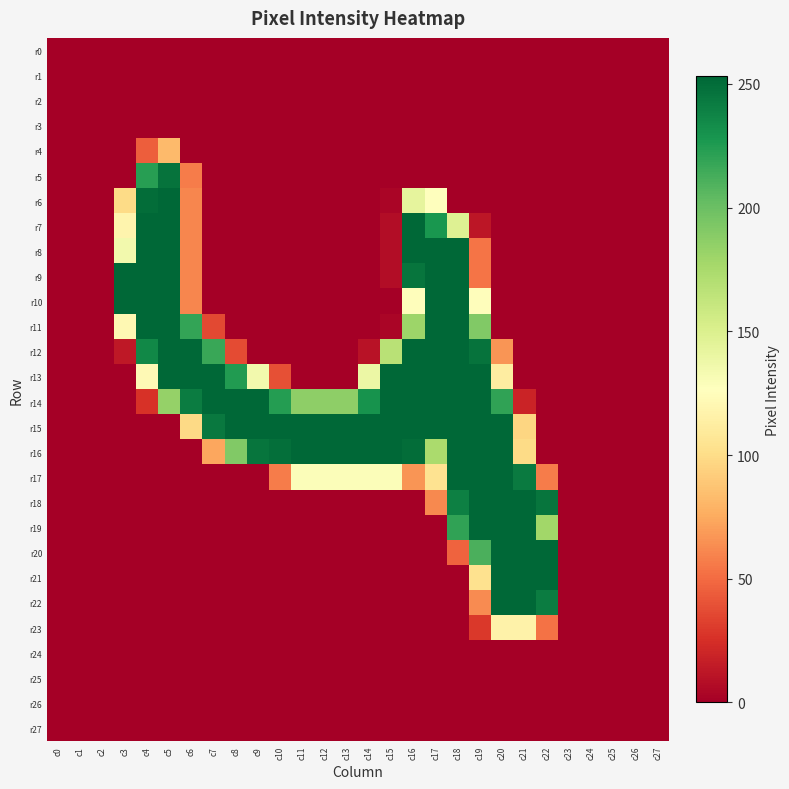

Reading left to right, list all the values displayed in this chart.

r0: c0=0	c1=0	c2=0	c3=0	c4=0	c5=0	c6=0	c7=0	c8=0	c9=0	c10=0	c11=0	c12=0	c13=0	c14=0	c15=0	c16=0	c17=0	c18=0	c19=0	c20=0	c21=0	c22=0	c23=0	c24=0	c25=0	c26=0	c27=0
r1: c0=0	c1=0	c2=0	c3=0	c4=0	c5=0	c6=0	c7=0	c8=0	c9=0	c10=0	c11=0	c12=0	c13=0	c14=0	c15=0	c16=0	c17=0	c18=0	c19=0	c20=0	c21=0	c22=0	c23=0	c24=0	c25=0	c26=0	c27=0
r2: c0=0	c1=0	c2=0	c3=0	c4=0	c5=0	c6=0	c7=0	c8=0	c9=0	c10=0	c11=0	c12=0	c13=0	c14=0	c15=0	c16=0	c17=0	c18=0	c19=0	c20=0	c21=0	c22=0	c23=0	c24=0	c25=0	c26=0	c27=0
r3: c0=0	c1=0	c2=0	c3=0	c4=0	c5=0	c6=0	c7=0	c8=0	c9=0	c10=0	c11=0	c12=0	c13=0	c14=0	c15=0	c16=0	c17=0	c18=0	c19=0	c20=0	c21=0	c22=0	c23=0	c24=0	c25=0	c26=0	c27=0
r4: c0=0	c1=0	c2=0	c3=0	c4=45	c5=83	c6=0	c7=0	c8=0	c9=0	c10=0	c11=0	c12=0	c13=0	c14=0	c15=0	c16=0	c17=0	c18=0	c19=0	c20=0	c21=0	c22=0	c23=0	c24=0	c25=0	c26=0	c27=0
r5: c0=0	c1=0	c2=0	c3=0	c4=223	c5=247	c6=57	c7=0	c8=0	c9=0	c10=0	c11=0	c12=0	c13=0	c14=0	c15=0	c16=0	c17=0	c18=0	c19=0	c20=0	c21=0	c22=0	c23=0	c24=0	c25=0	c26=0	c27=0
r6: c0=0	c1=0	c2=0	c3=99	c4=250	c5=253	c6=61	c7=0	c8=0	c9=0	c10=0	c11=0	c12=0	c13=0	c14=0	c15=3	c16=143	c17=127	c18=0	c19=0	c20=0	c21=0	c22=0	c23=0	c24=0	c25=0	c26=0	c27=0
r7: c0=0	c1=0	c2=0	c3=118	c4=253	c5=253	c6=61	c7=0	c8=0	c9=0	c10=0	c11=0	c12=0	c13=0	c14=0	c15=7	c16=253	c17=228	c18=148	c19=12	c20=0	c21=0	c22=0	c23=0	c24=0	c25=0	c26=0	c27=0
r8: c0=0	c1=0	c2=0	c3=135	c4=253	c5=253	c6=61	c7=0	c8=0	c9=0	c10=0	c11=0	c12=0	c13=0	c14=0	c15=7	c16=253	c17=253	c18=253	c19=54	c20=0	c21=0	c22=0	c23=0	c24=0	c25=0	c26=0	c27=0
r9: c0=0	c1=0	c2=0	c3=254	c4=253	c5=253	c6=61	c7=0	c8=0	c9=0	c10=0	c11=0	c12=0	c13=0	c14=0	c15=7	c16=246	c17=253	c18=253	c19=54	c20=0	c21=0	c22=0	c23=0	c24=0	c25=0	c26=0	c27=0
r10: c0=0	c1=0	c2=0	c3=254	c4=253	c5=253	c6=61	c7=0	c8=0	c9=0	c10=0	c11=0	c12=0	c13=0	c14=0	c15=0	c16=125	c17=253	c18=253	c19=125	c20=0	c21=0	c22=0	c23=0	c24=0	c25=0	c26=0	c27=0
r11: c0=0	c1=0	c2=0	c3=121	c4=253	c5=253	c6=219	c7=36	c8=0	c9=0	c10=0	c11=0	c12=0	c13=0	c14=0	c15=3	c16=180	c17=253	c18=253	c19=191	c20=0	c21=0	c22=0	c23=0	c24=0	c25=0	c26=0	c27=0
r12: c0=0	c1=0	c2=0	c3=13	c4=236	c5=253	c6=253	c7=217	c8=37	c9=0	c10=0	c11=0	c12=0	c13=0	c14=10	c15=168	c16=253	c17=253	c18=253	c19=247	c20=67	c21=0	c22=0	c23=0	c24=0	c25=0	c26=0	c27=0
r13: c0=0	c1=0	c2=0	c3=0	c4=122	c5=253	c6=253	c7=253	c8=225	c9=135	c10=39	c11=0	c12=0	c13=0	c14=139	c15=253	c16=253	c17=253	c18=253	c19=253	c20=112	c21=0	c22=0	c23=0	c24=0	c25=0	c26=0	c27=0
r14: c0=0	c1=0	c2=0	c3=0	c4=26	c5=183	c6=242	c7=253	c8=253	c9=253	c10=224	c11=186	c12=186	c13=186	c14=230	c15=253	c16=253	c17=253	c18=253	c19=253	c20=220	c21=19	c22=0	c23=0	c24=0	c25=0	c26=0	c27=0
r15: c0=0	c1=0	c2=0	c3=0	c4=0	c5=0	c6=98	c7=244	c8=253	c9=253	c10=253	c11=253	c12=253	c13=253	c14=253	c15=253	c16=253	c17=253	c18=253	c19=253	c20=253	c21=96	c22=0	c23=0	c24=0	c25=0	c26=0	c27=0
r16: c0=0	c1=0	c2=0	c3=0	c4=0	c5=0	c6=0	c7=74	c8=191	c9=246	c10=249	c11=253	c12=253	c13=253	c14=253	c15=253	c16=250	c17=174	c18=253	c19=253	c20=253	c21=99	c22=0	c23=0	c24=0	c25=0	c26=0	c27=0
r17: c0=0	c1=0	c2=0	c3=0	c4=0	c5=0	c6=0	c7=0	c8=0	c9=0	c10=57	c11=129	c12=129	c13=129	c14=129	c15=129	c16=67	c17=104	c18=253	c19=253	c20=253	c21=243	c22=57	c23=0	c24=0	c25=0	c26=0	c27=0
r18: c0=0	c1=0	c2=0	c3=0	c4=0	c5=0	c6=0	c7=0	c8=0	c9=0	c10=0	c11=0	c12=0	c13=0	c14=0	c15=0	c16=0	c17=62	c18=240	c19=253	c20=253	c21=253	c22=246	c23=0	c24=0	c25=0	c26=0	c27=0
r19: c0=0	c1=0	c2=0	c3=0	c4=0	c5=0	c6=0	c7=0	c8=0	c9=0	c10=0	c11=0	c12=0	c13=0	c14=0	c15=0	c16=0	c17=0	c18=220	c19=253	c20=253	c21=253	c22=178	c23=0	c24=0	c25=0	c26=0	c27=0
r20: c0=0	c1=0	c2=0	c3=0	c4=0	c5=0	c6=0	c7=0	c8=0	c9=0	c10=0	c11=0	c12=0	c13=0	c14=0	c15=0	c16=0	c17=0	c18=47	c19=211	c20=253	c21=253	c22=253	c23=0	c24=0	c25=0	c26=0	c27=0
r21: c0=0	c1=0	c2=0	c3=0	c4=0	c5=0	c6=0	c7=0	c8=0	c9=0	c10=0	c11=0	c12=0	c13=0	c14=0	c15=0	c16=0	c17=0	c18=0	c19=103	c20=253	c21=253	c22=253	c23=0	c24=0	c25=0	c26=0	c27=0
r22: c0=0	c1=0	c2=0	c3=0	c4=0	c5=0	c6=0	c7=0	c8=0	c9=0	c10=0	c11=0	c12=0	c13=0	c14=0	c15=0	c16=0	c17=0	c18=0	c19=63	c20=253	c21=253	c22=242	c23=0	c24=0	c25=0	c26=0	c27=0
r23: c0=0	c1=0	c2=0	c3=0	c4=0	c5=0	c6=0	c7=0	c8=0	c9=0	c10=0	c11=0	c12=0	c13=0	c14=0	c15=0	c16=0	c17=0	c18=0	c19=29	c20=116	c21=116	c22=53	c23=0	c24=0	c25=0	c26=0	c27=0
r24: c0=0	c1=0	c2=0	c3=0	c4=0	c5=0	c6=0	c7=0	c8=0	c9=0	c10=0	c11=0	c12=0	c13=0	c14=0	c15=0	c16=0	c17=0	c18=0	c19=0	c20=0	c21=0	c22=0	c23=0	c24=0	c25=0	c26=0	c27=0
r25: c0=0	c1=0	c2=0	c3=0	c4=0	c5=0	c6=0	c7=0	c8=0	c9=0	c10=0	c11=0	c12=0	c13=0	c14=0	c15=0	c16=0	c17=0	c18=0	c19=0	c20=0	c21=0	c22=0	c23=0	c24=0	c25=0	c26=0	c27=0
r26: c0=0	c1=0	c2=0	c3=0	c4=0	c5=0	c6=0	c7=0	c8=0	c9=0	c10=0	c11=0	c12=0	c13=0	c14=0	c15=0	c16=0	c17=0	c18=0	c19=0	c20=0	c21=0	c22=0	c23=0	c24=0	c25=0	c26=0	c27=0
r27: c0=0	c1=0	c2=0	c3=0	c4=0	c5=0	c6=0	c7=0	c8=0	c9=0	c10=0	c11=0	c12=0	c13=0	c14=0	c15=0	c16=0	c17=0	c18=0	c19=0	c20=0	c21=0	c22=0	c23=0	c24=0	c25=0	c26=0	c27=0